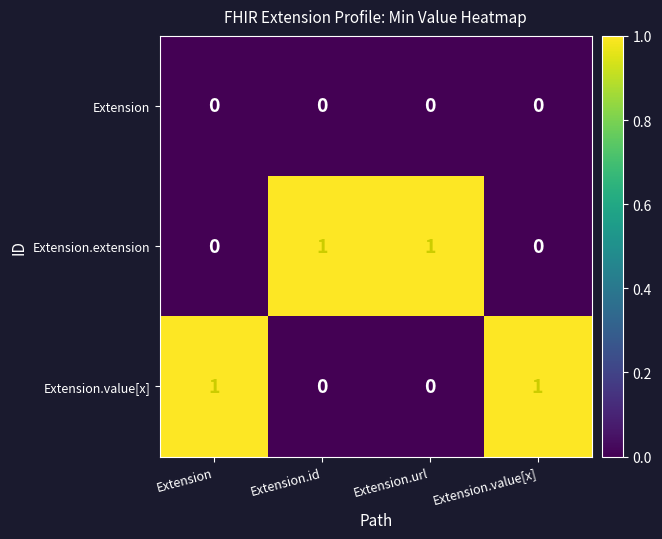

Count the Extension.value[x] values in the range 0 to 1.

4